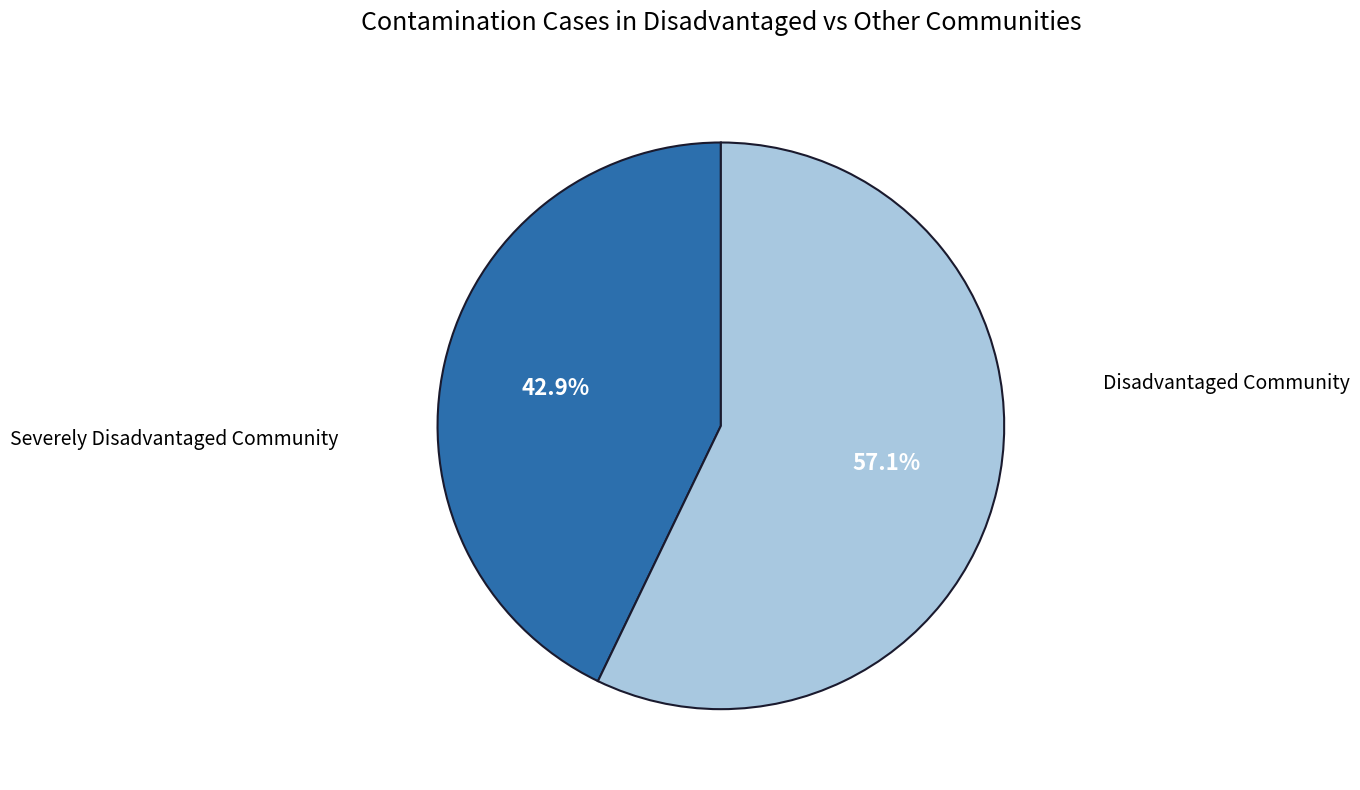

To the nearest percent, what is the average slice percentage?

50%